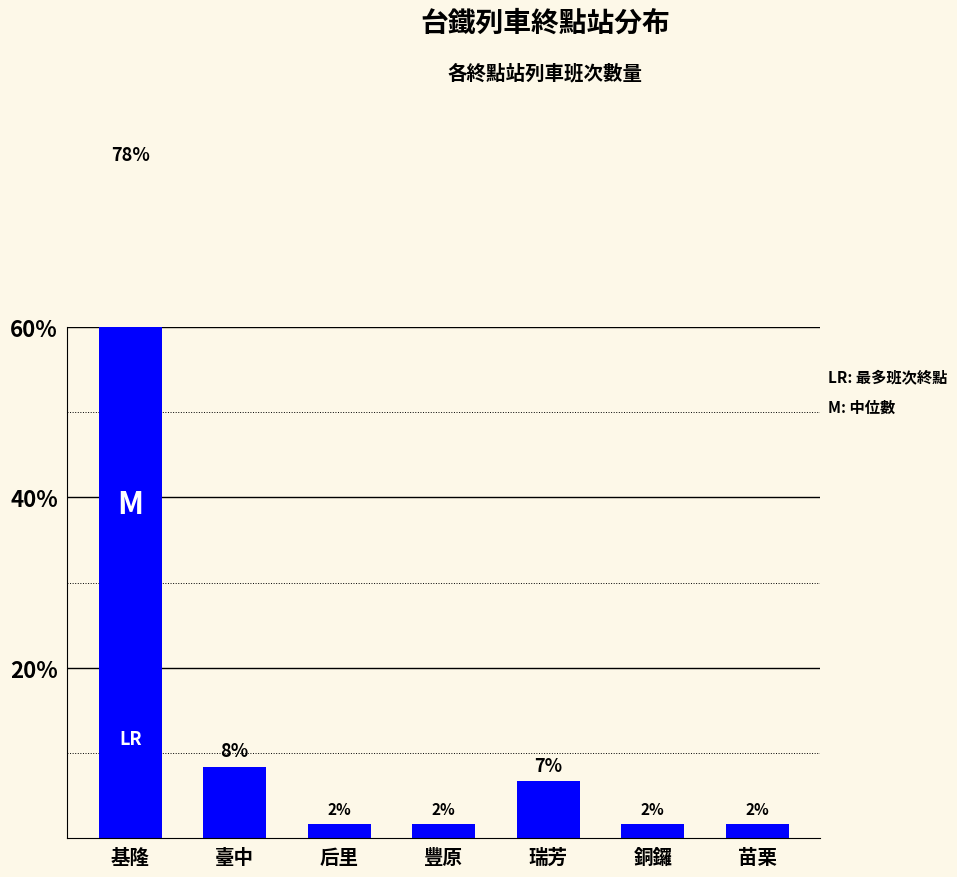

Between 后里 and 苗栗, which is larger?

后里